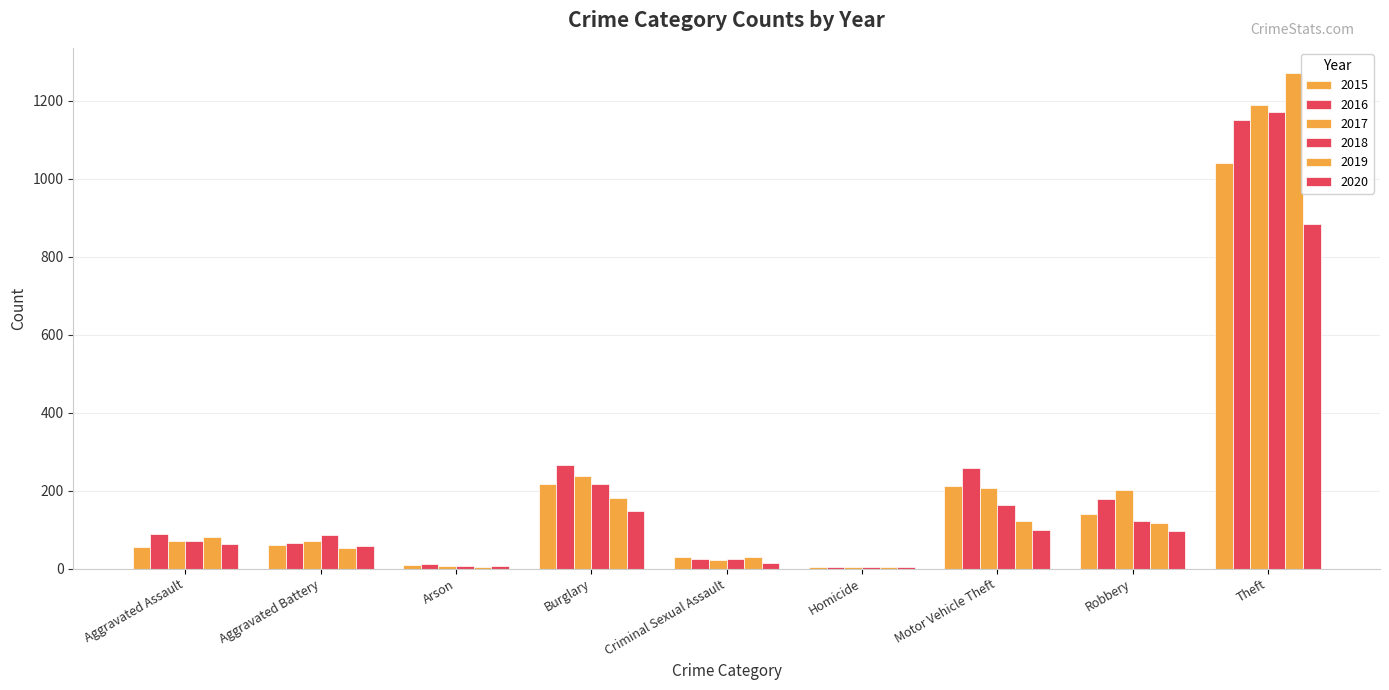

Is the value of 2015 at Robbery greater than the value of 2020 at Burglary?

No